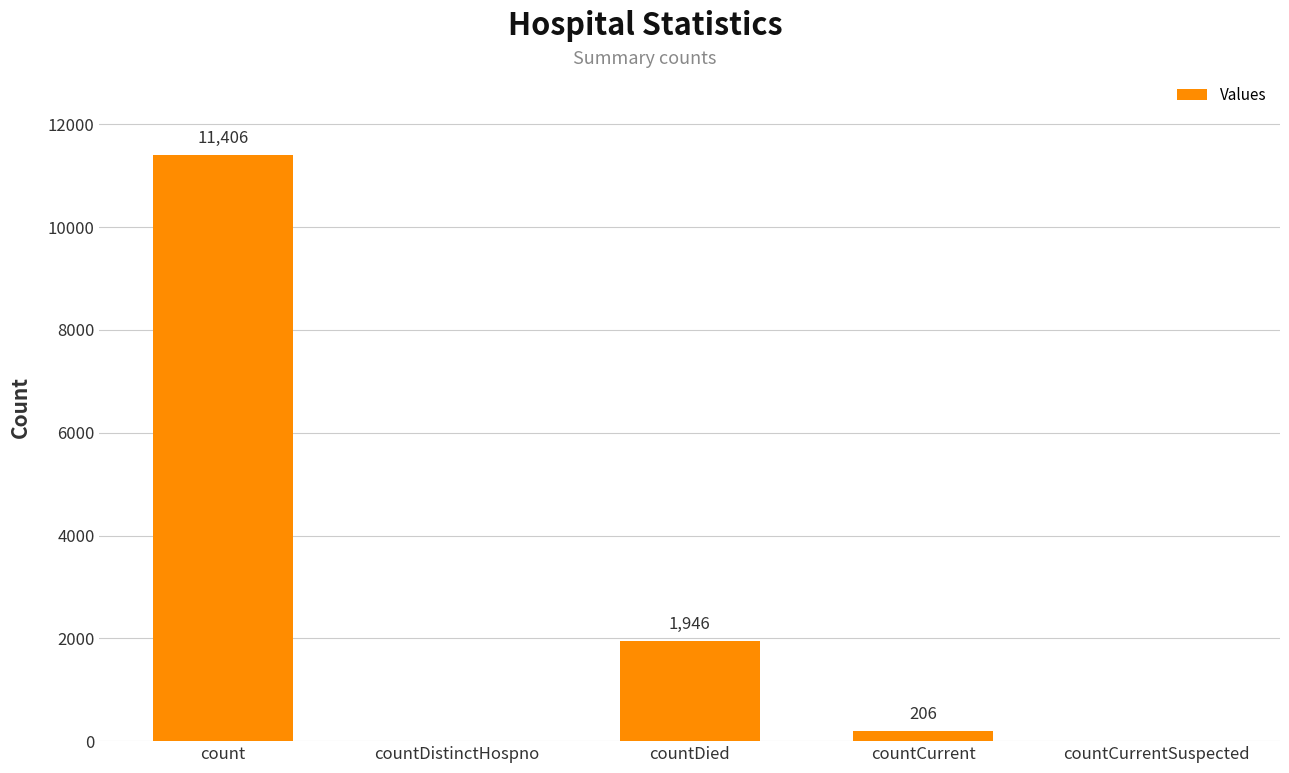

At which category does the chart reach its peak across all series?

count